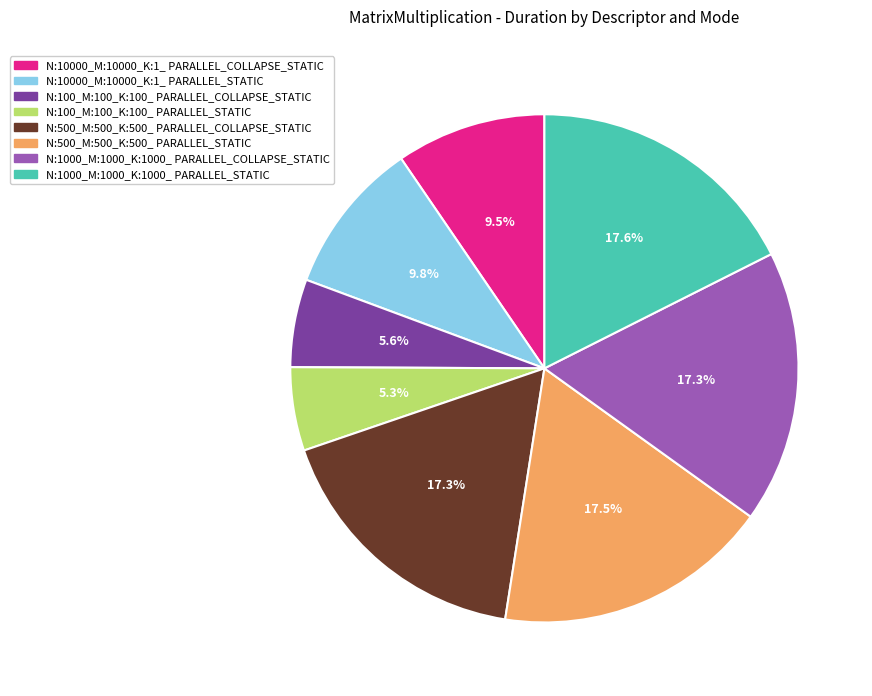

What is the ratio of the value at N:10000_M:10000_K:1_ PARALLEL_STATIC to the value at N:100_M:100_K:100_ PARALLEL_COLLAPSE_STATIC?

1.8